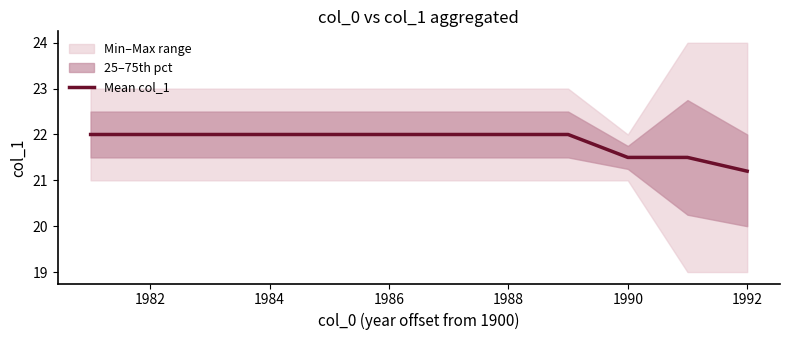

What is the highest value of the Mean col_1 series?

22.0